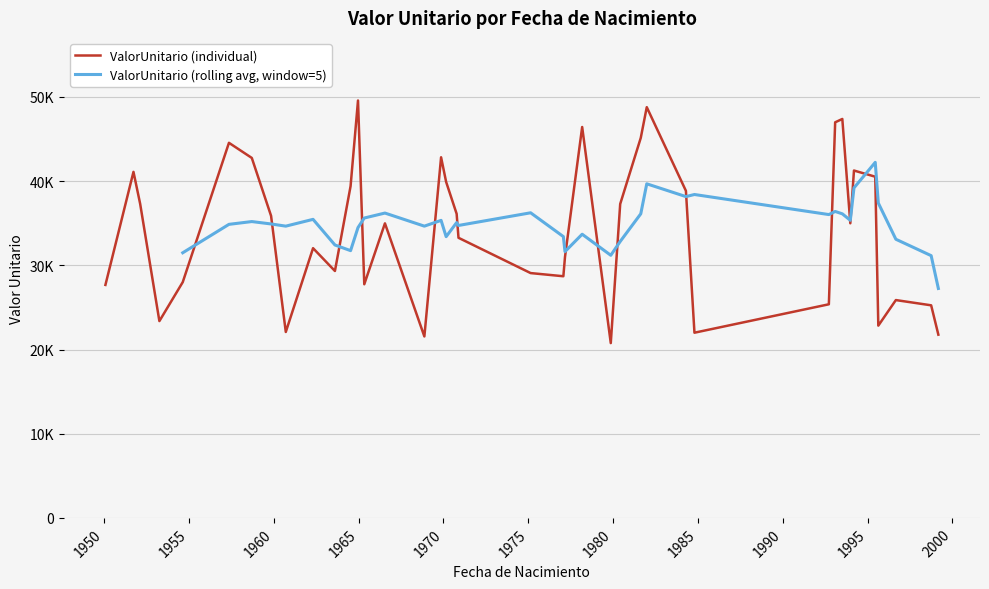

What is the value of the 31st point from the left?

41096.8